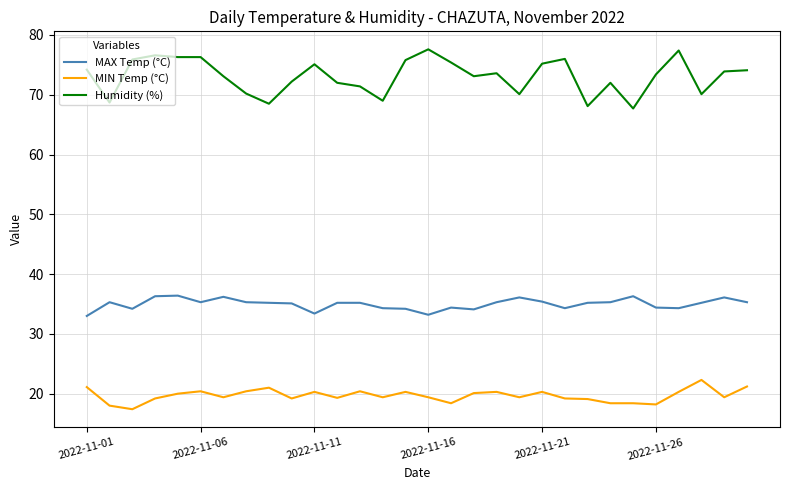

Which series has the widest spread of values?

Humidity (%)